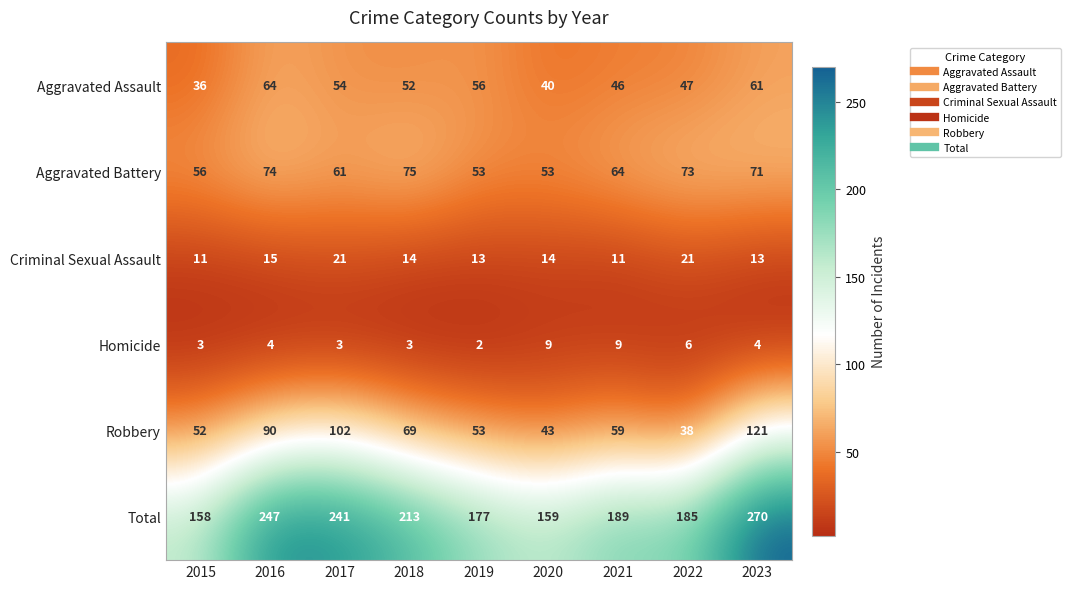

What is the greatest value displayed?

270